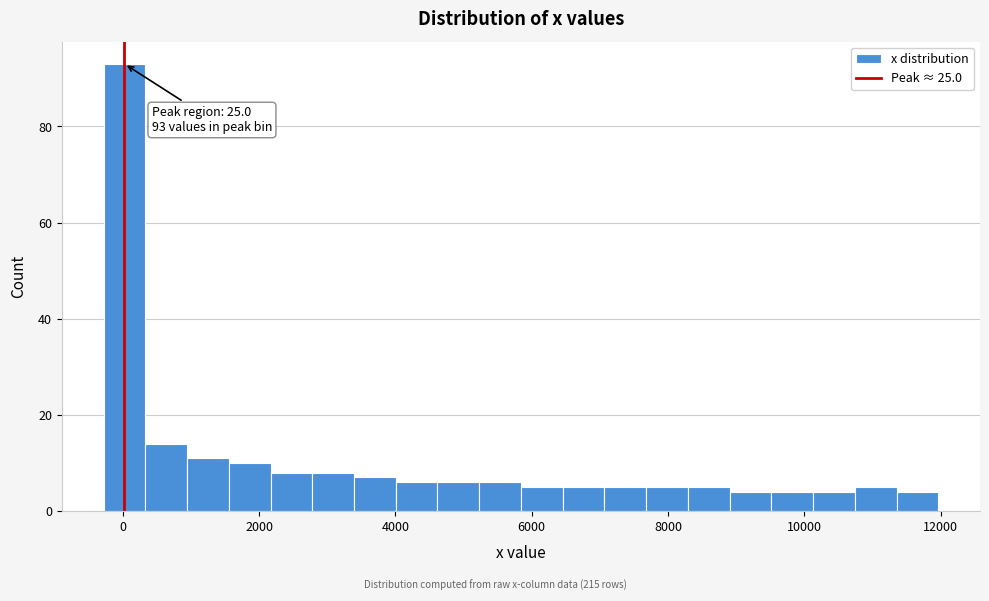

Around what value on the x-axis is the tallest bar? Give the approximate position of its centre, as read against the axis.

0